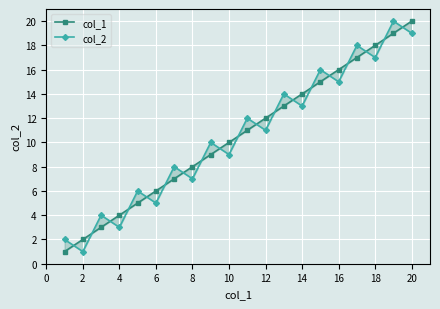

At 16, list the series in order from largest to smallest.

col_1, col_2